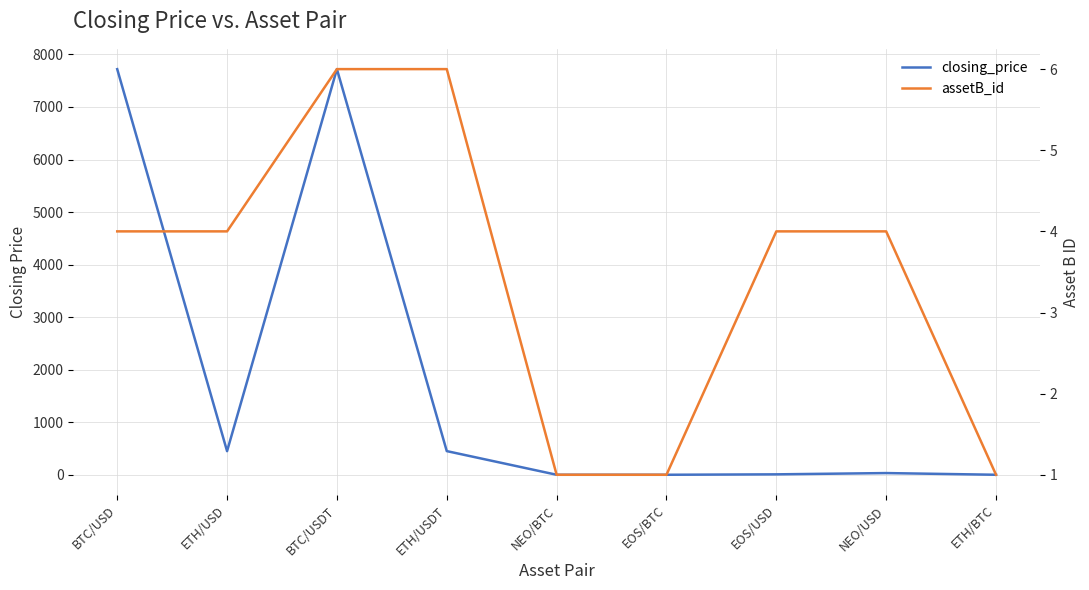

What is the difference between the assetB_id values at ETH/BTC and ETH/USD?

3.0